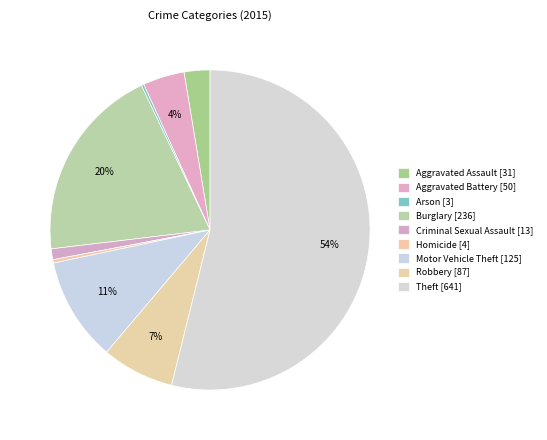

What is the largest slice in the pie chart?

Theft